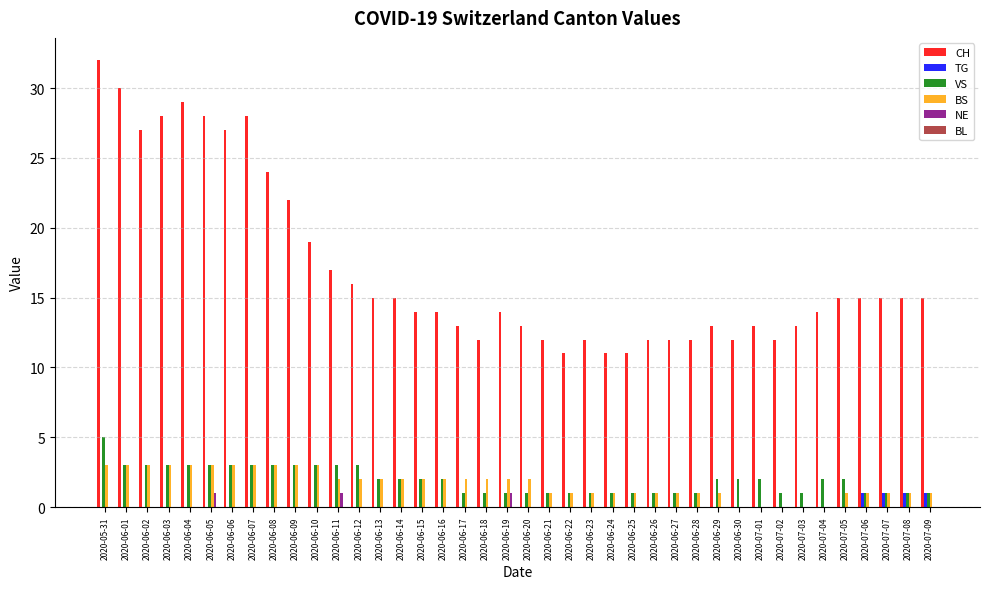

How many data points does each series have?

40